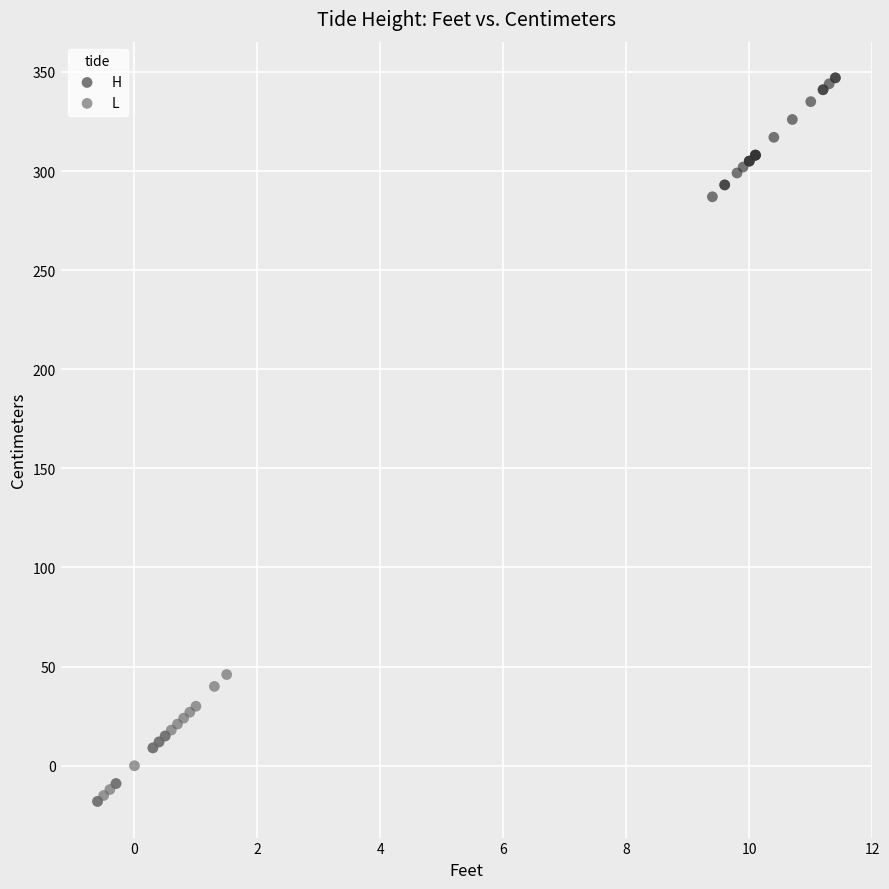

Which series contains the lowest Y value?

L